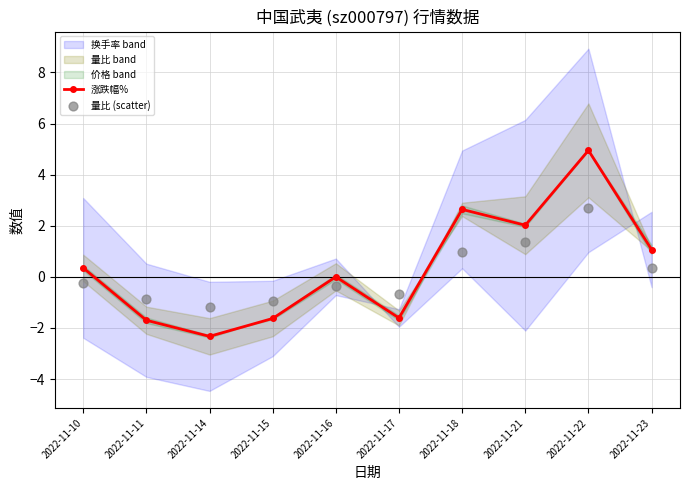

Which series has the widest spread of Y values?

涨跌幅%